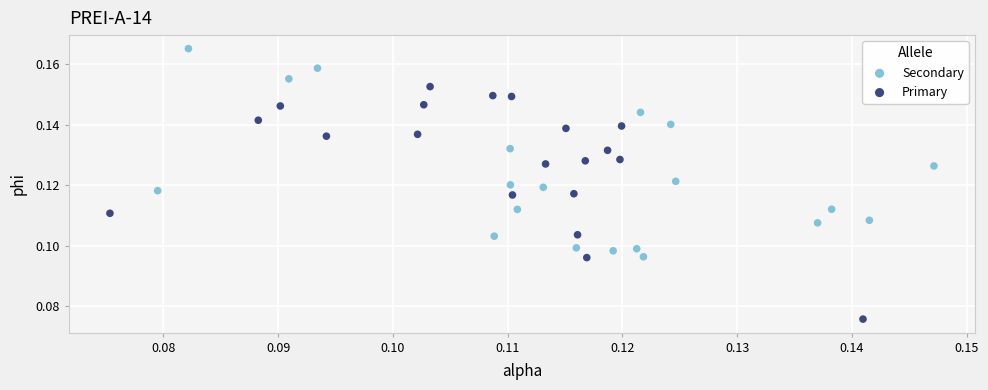

Which series has the widest spread of Y values?

Primary